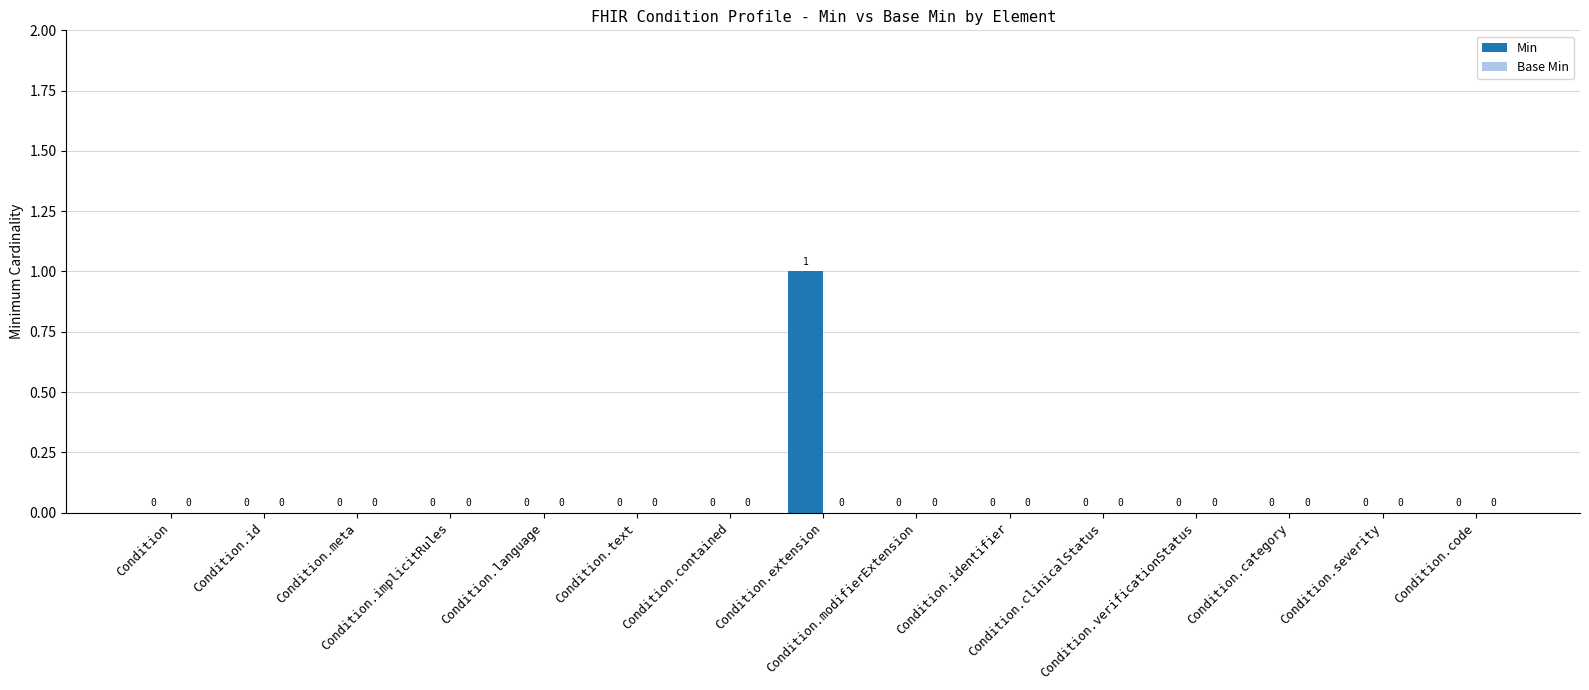

Count the number of values greater than 0.

1